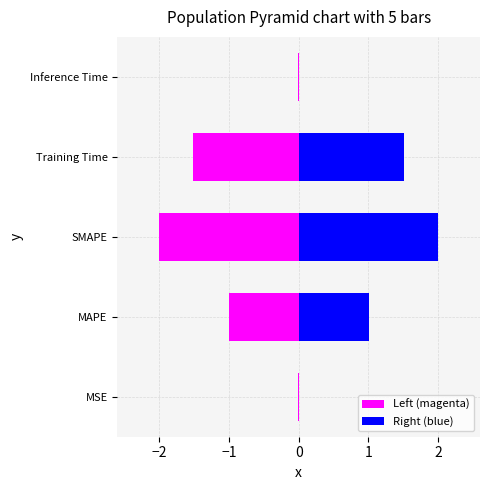

Does the chart contain stacked bars?

No